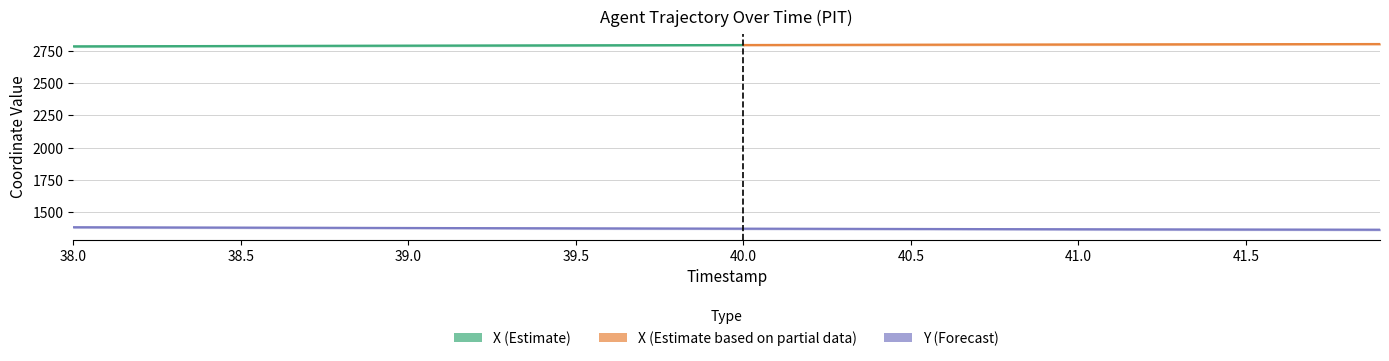

Count the number of values greater than 1374.

20